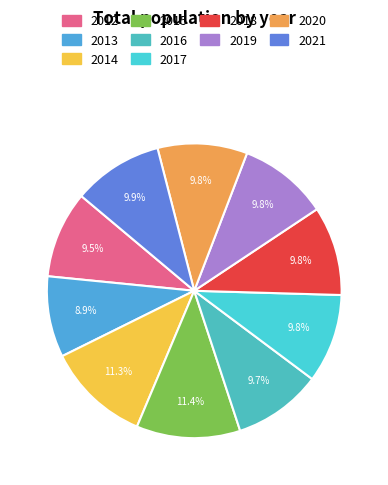

To the nearest percent, what is the average slice percentage?

10%